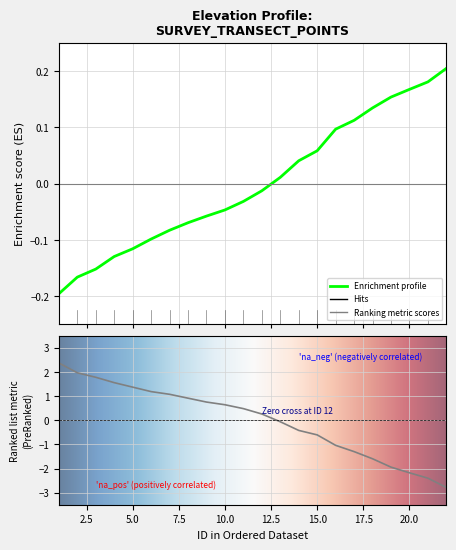

What position from the right is 20.0?

3